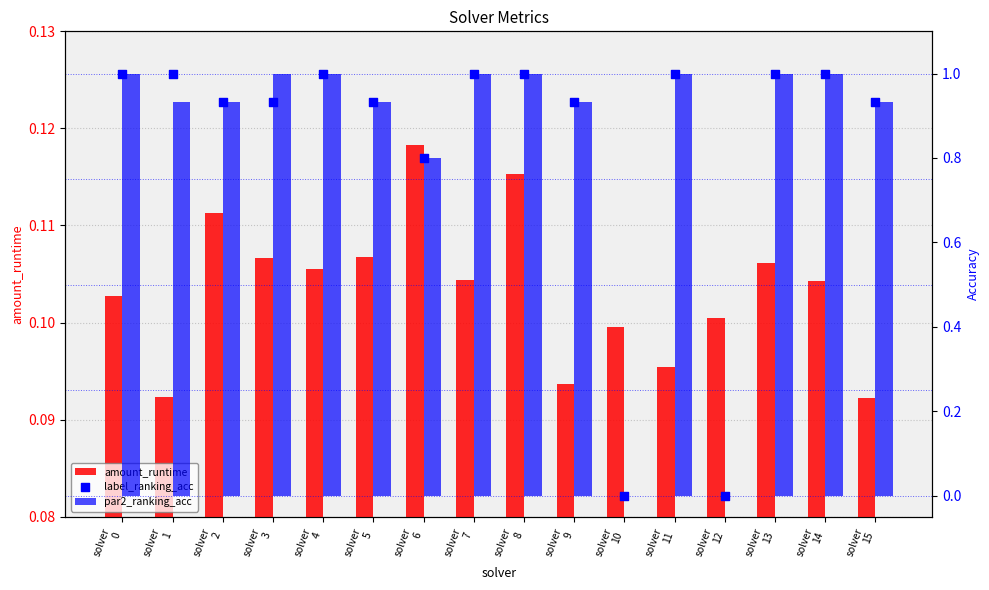

Which series reaches the minimum Y coordinate?

par2_ranking_acc